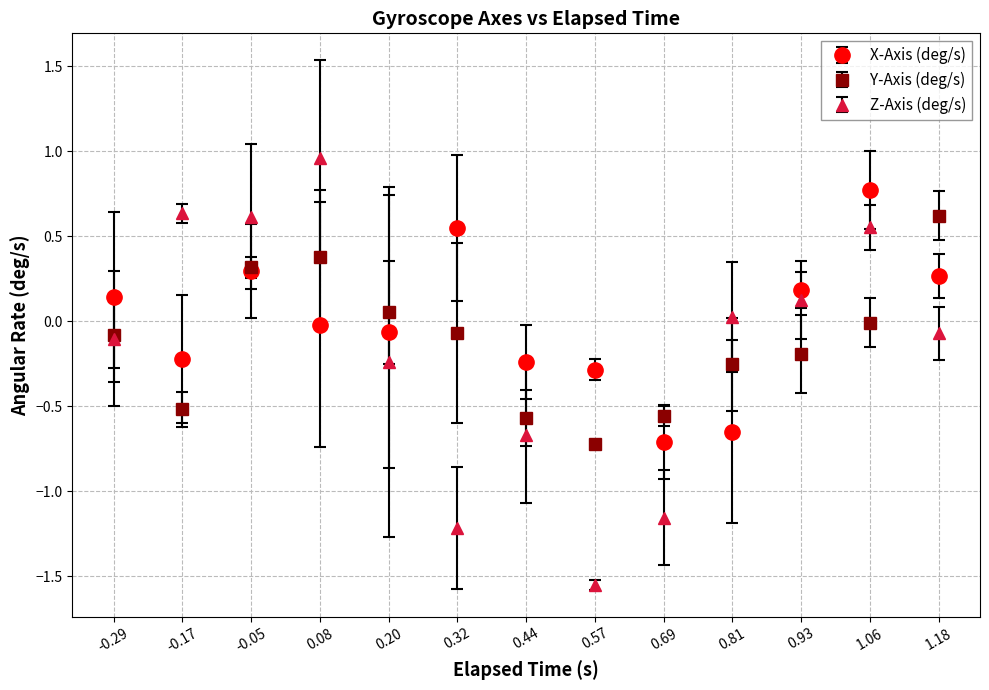

Is the value of X-Axis (deg/s) at 0.08 greater than the value of Y-Axis (deg/s) at 0.81?

Yes